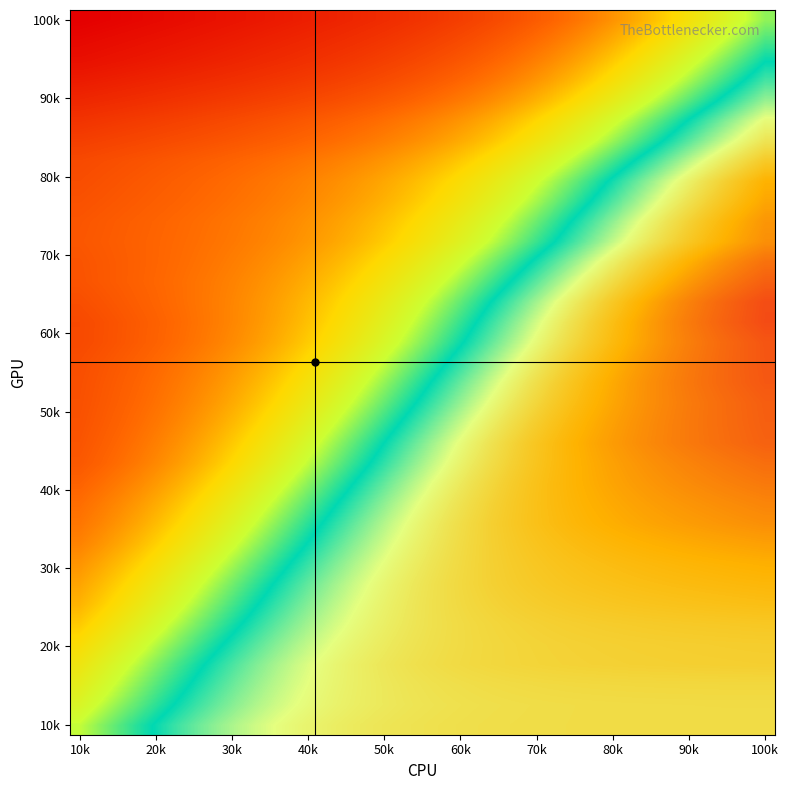

Count the number of data series in this chart.

36